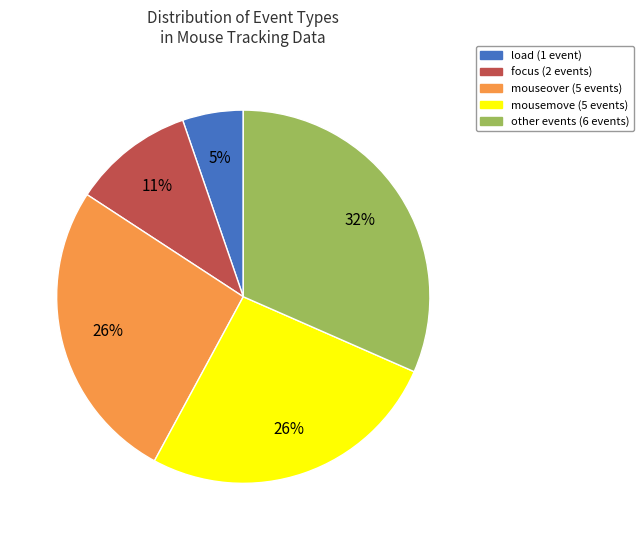

To the nearest percent, what is the average slice percentage?

20%